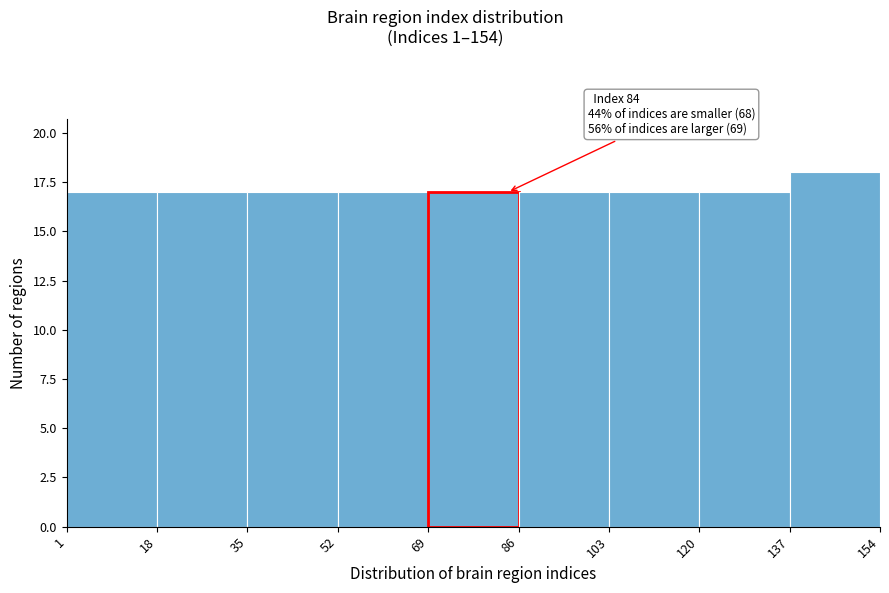

Which range on the x-axis has the tallest bar?

137 to 154